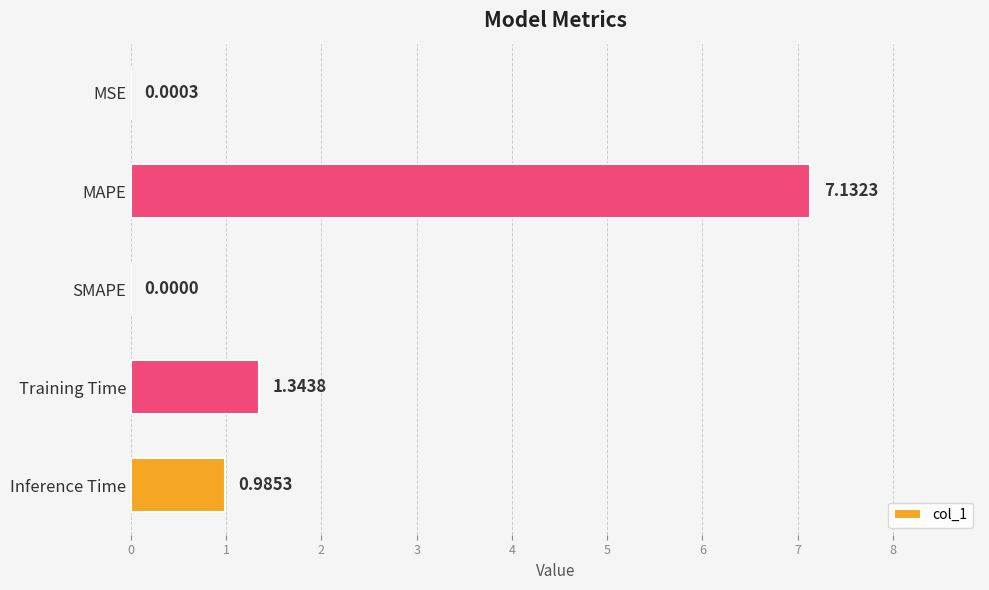

At which category does the chart reach its peak across all series?

MAPE